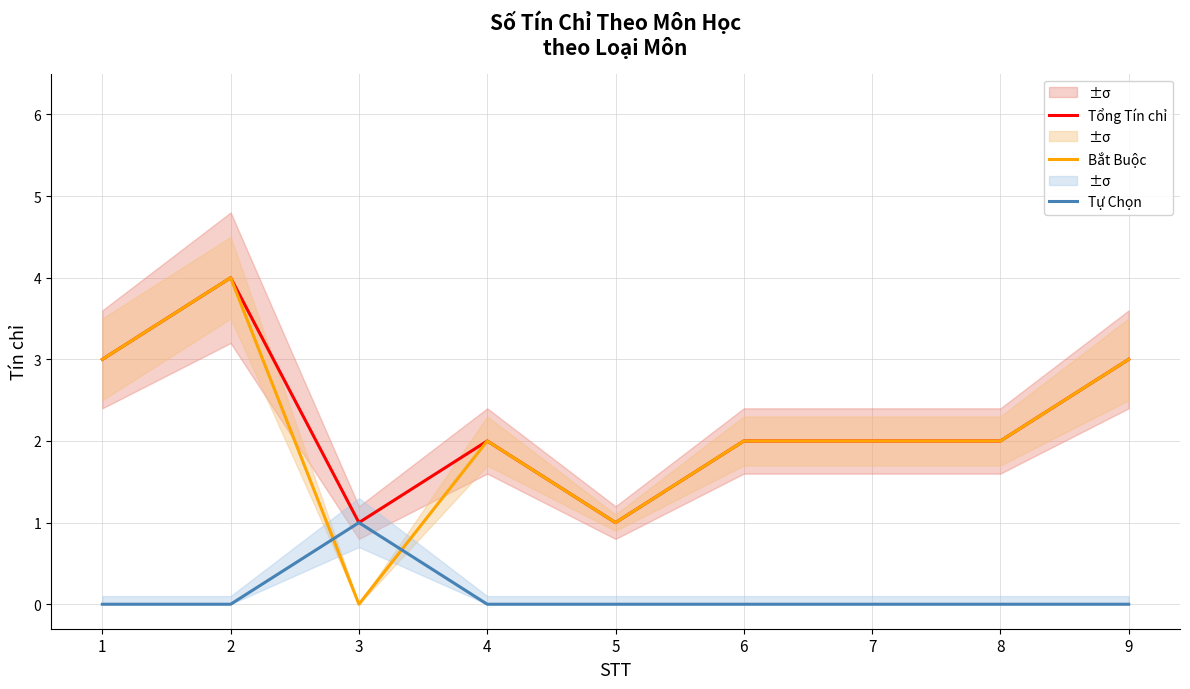

The value of Tổng Tín chỉ at 3 is 1. True or false?

True